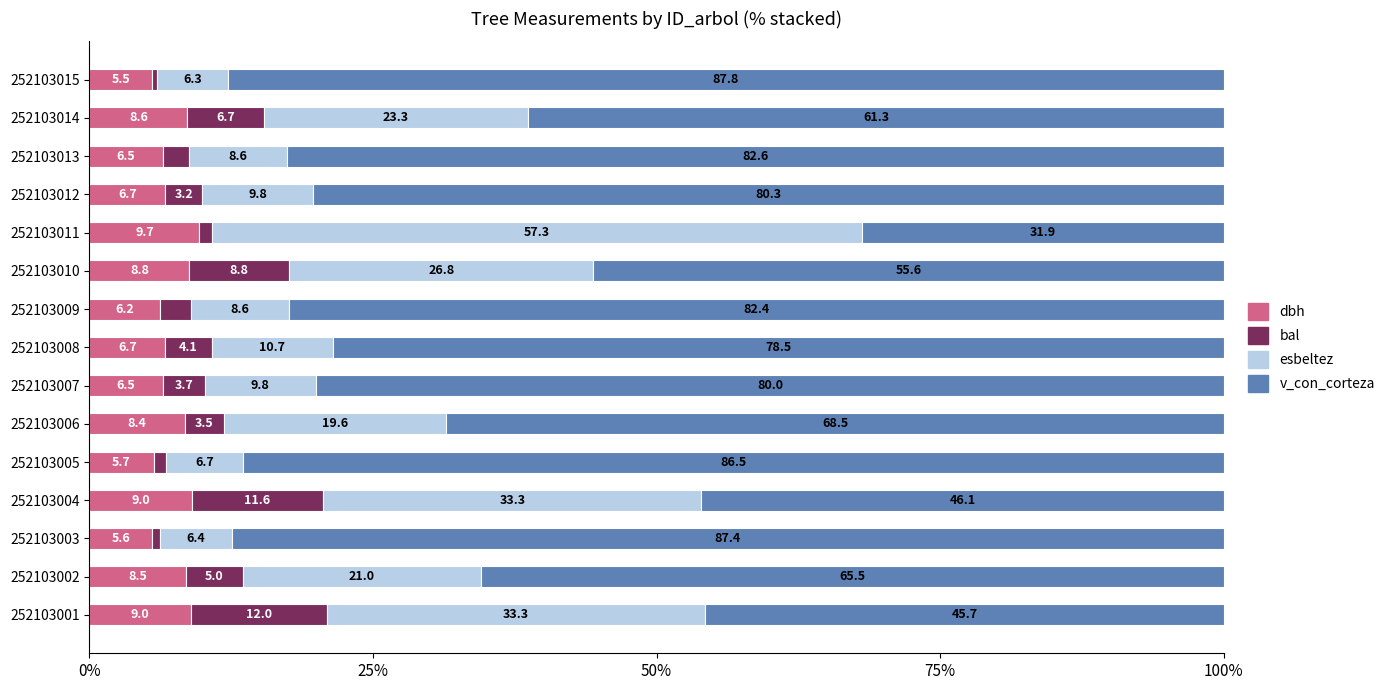

What is the total value across all series at 252103007?

100.0